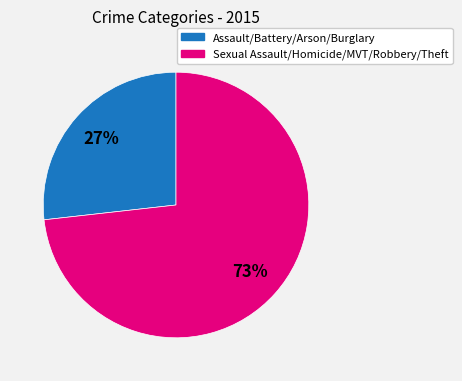

To the nearest percent, what is the average slice percentage?

50%